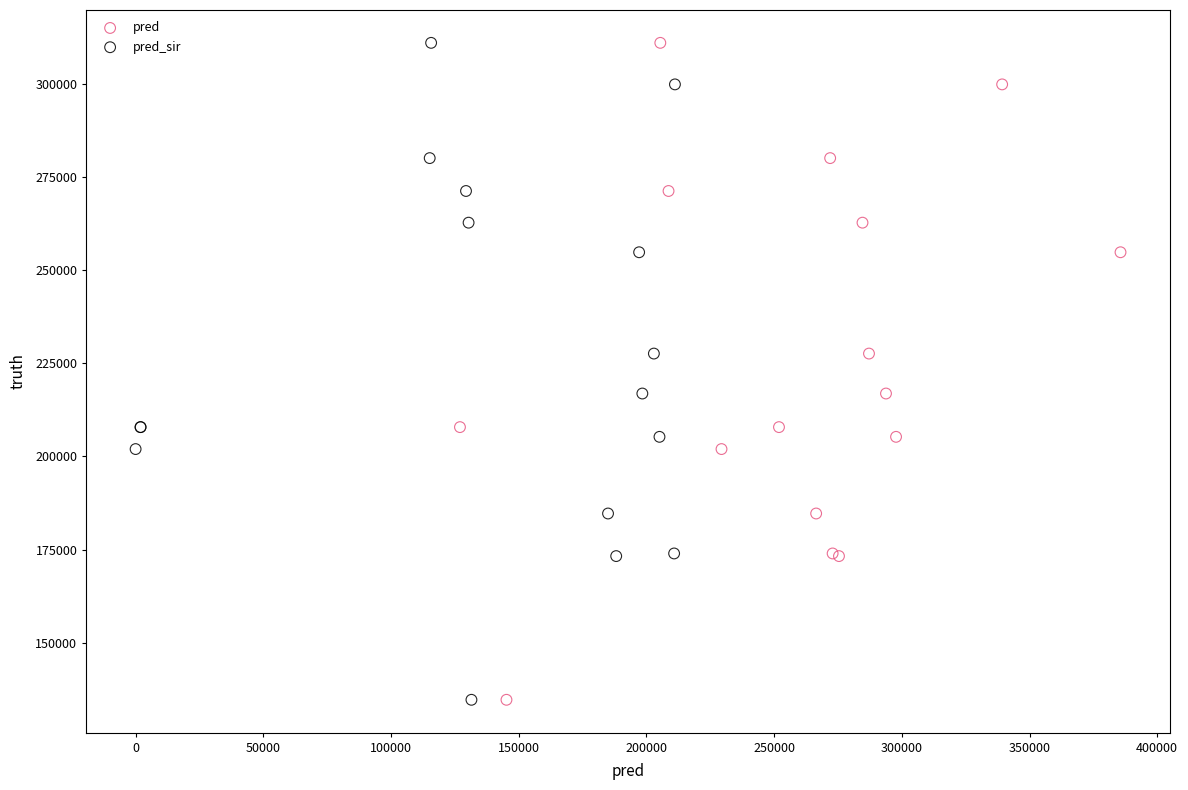

What are all the series names shown in the legend?

pred, pred_sir